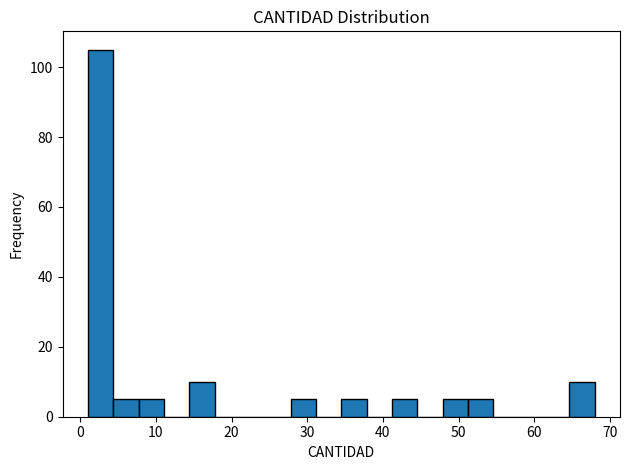

Around what value on the x-axis is the tallest bar? Give the approximate position of its centre, as read against the axis.

3